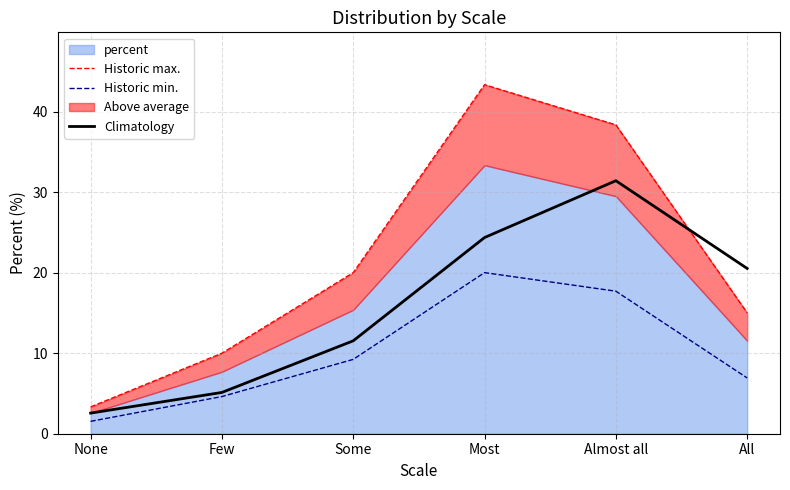

What is the difference between the second highest and second lowest values in the Historic min. series?

13.1